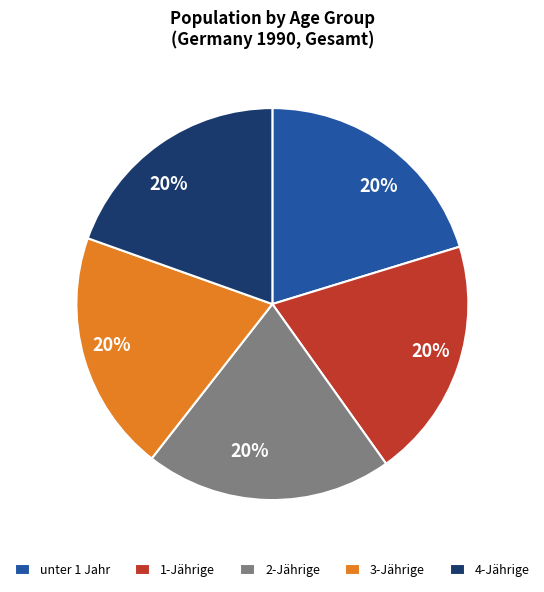

Does 2-Jährige represent more than half of the total?

No